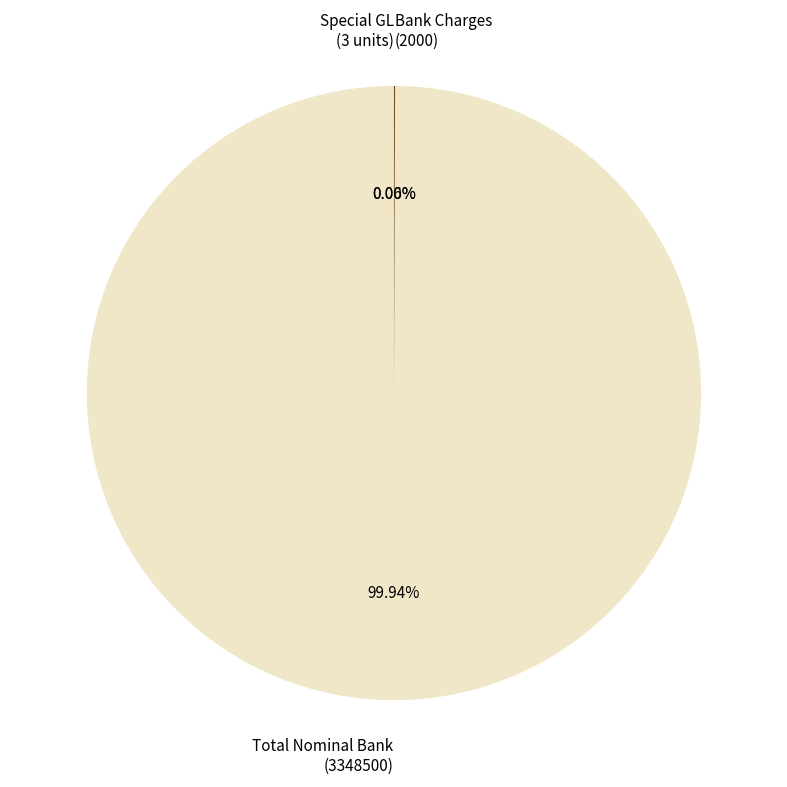

Is Total Nominal Bank (3348500) the majority of the pie?

Yes